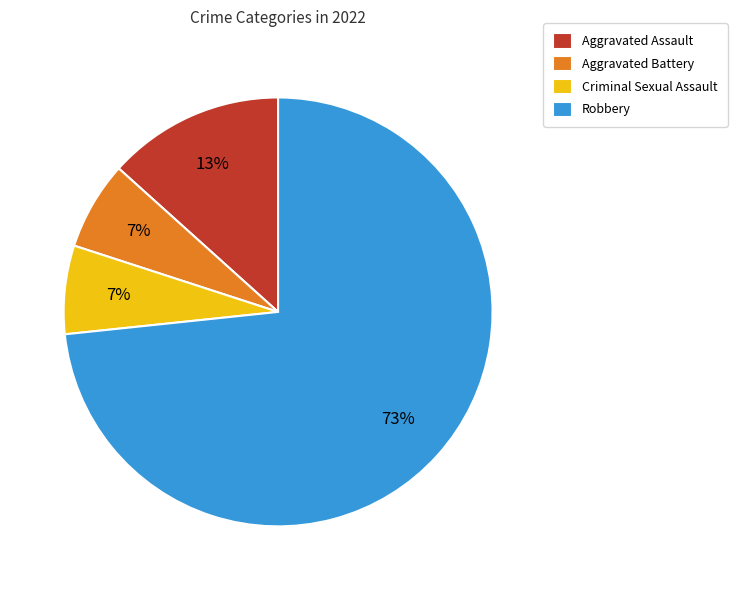

Does any single category account for the majority?

Yes